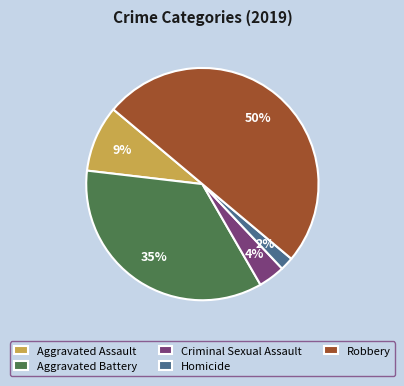

How many slices are in this pie chart?

5